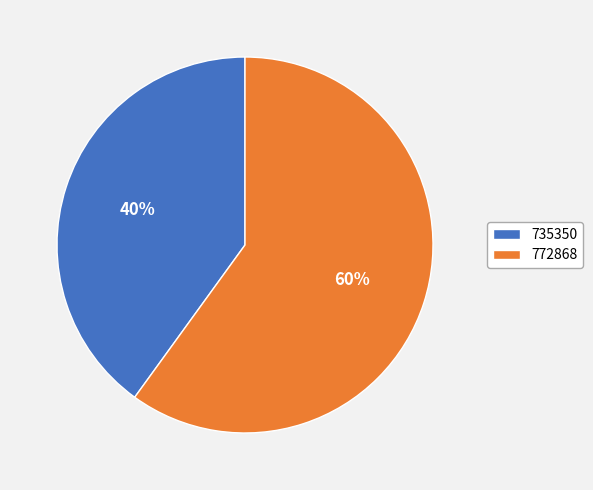

To the nearest percent, what is the average slice percentage?

50%